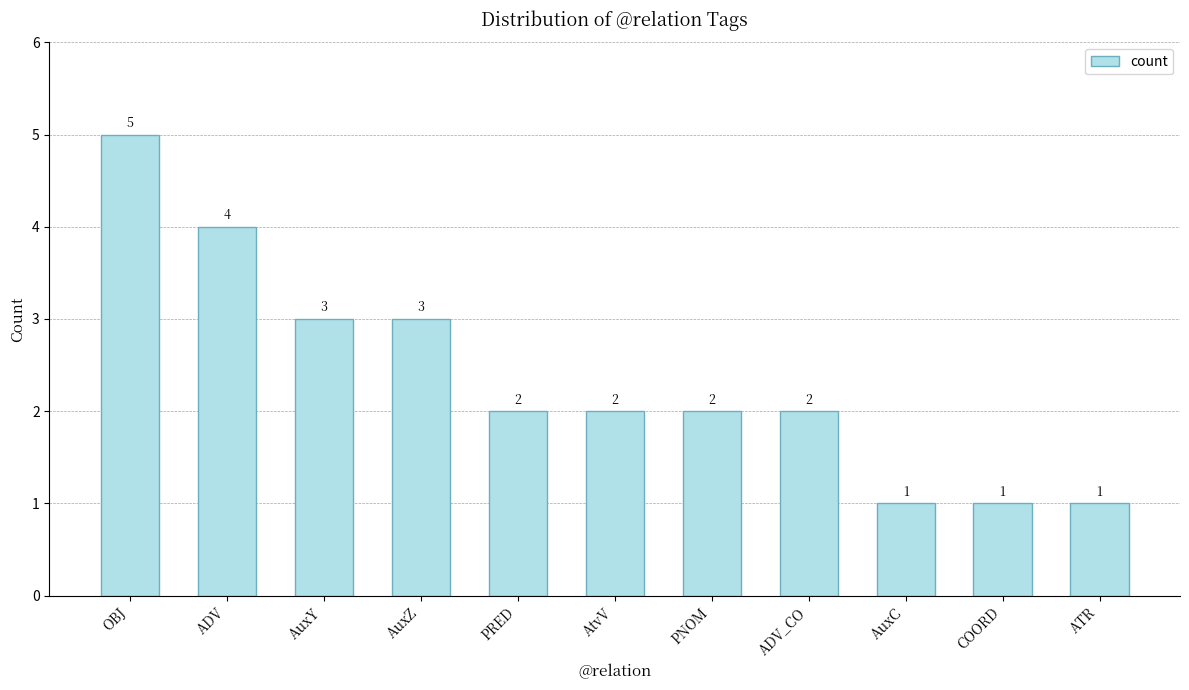

What is the label of the 6th bar from the right?

AtvV